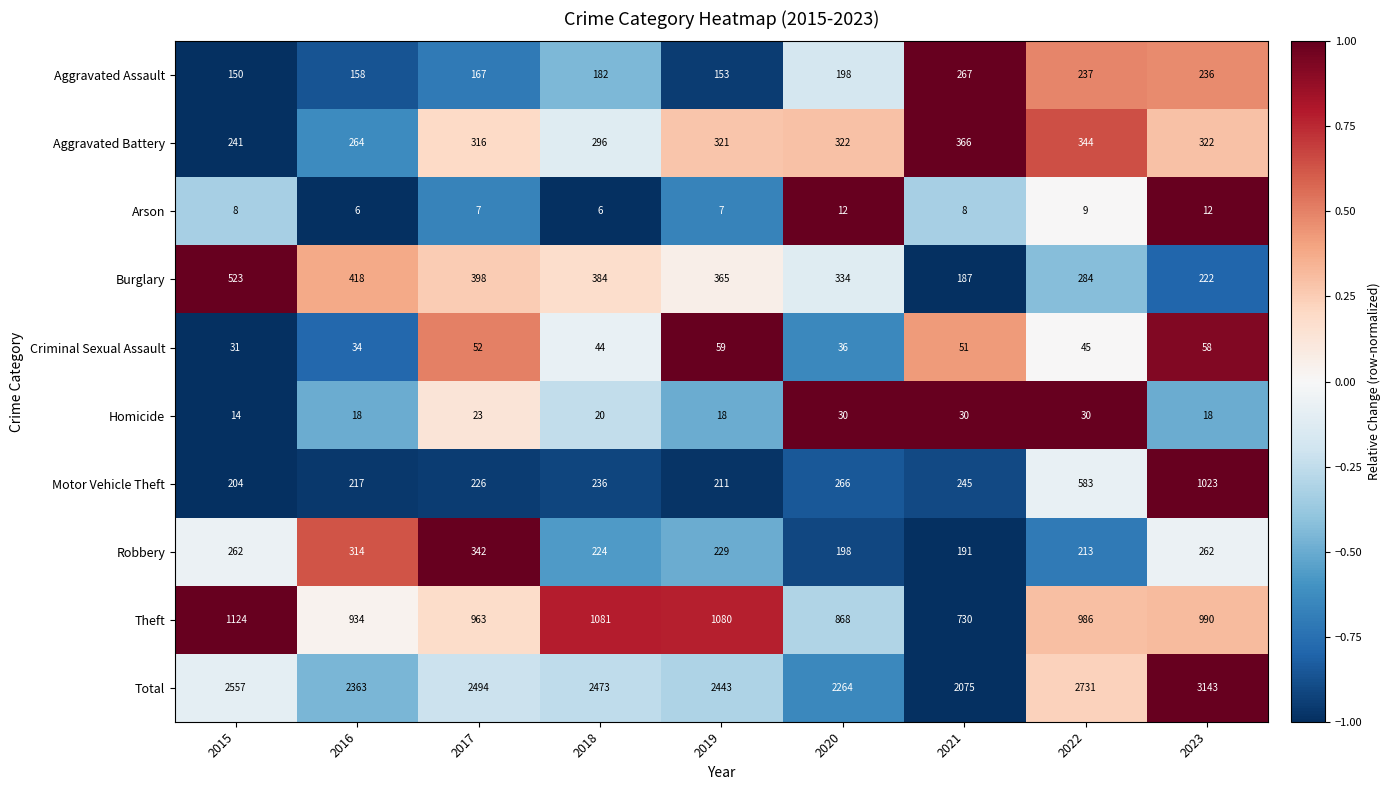

How many data points in Aggravated Assault are less than 182?

4